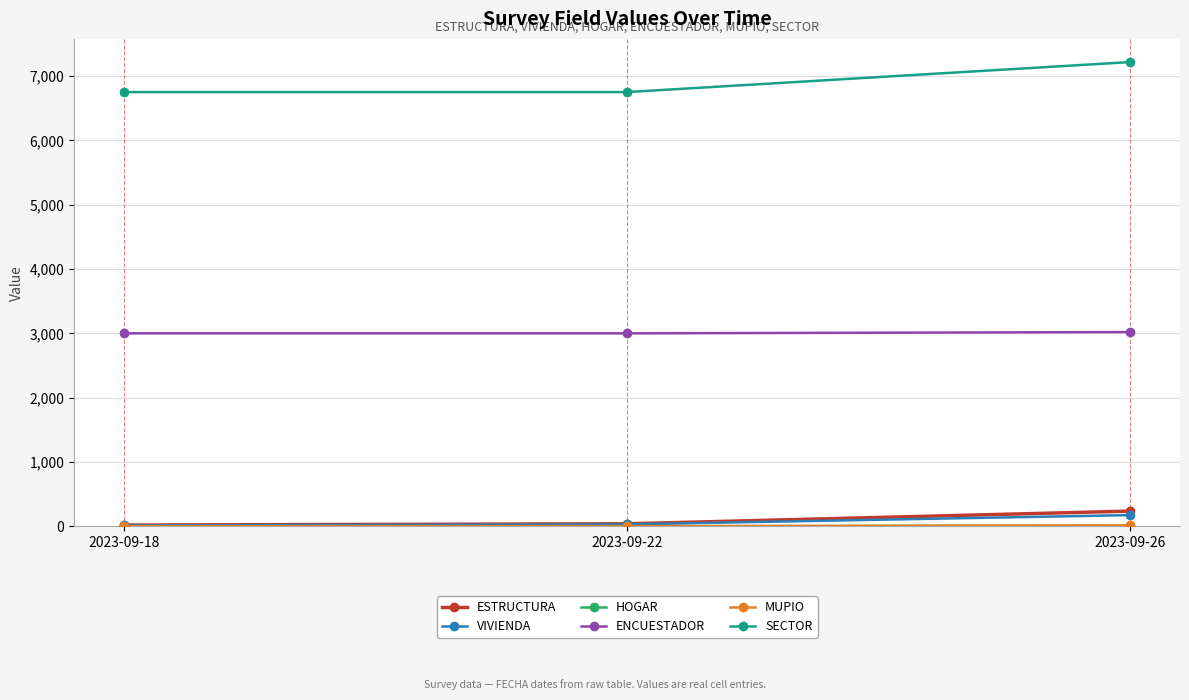

What is the difference between the maximum and minimum values in the ESTRUCTURA series?

217